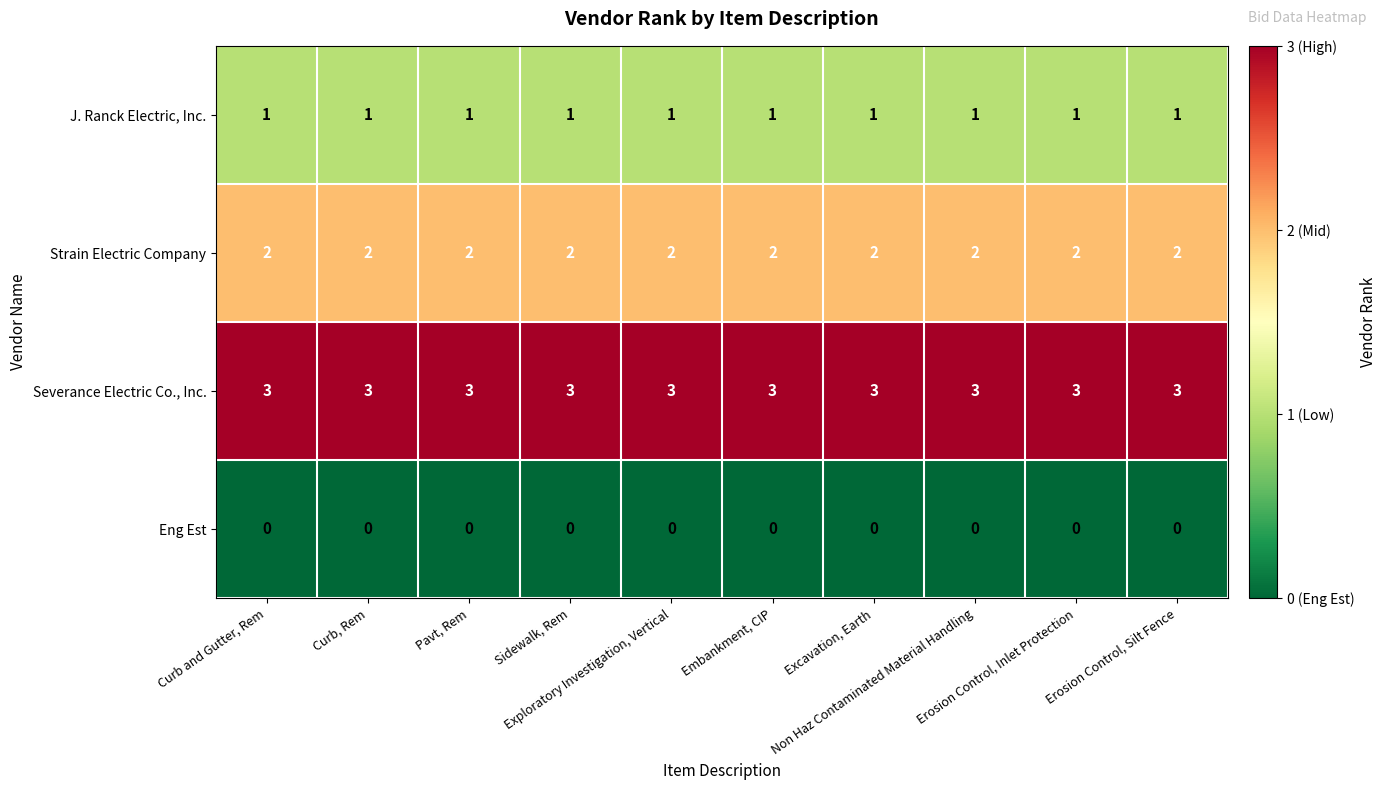

At how many categories does at least one series exceed 1?

10